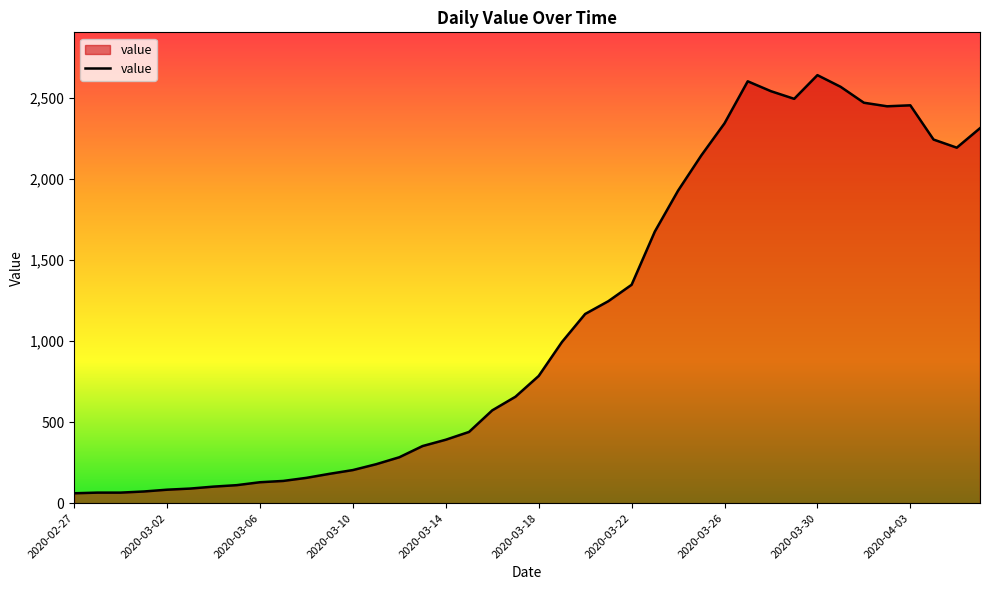

What is the difference between the maximum and minimum values?

2577